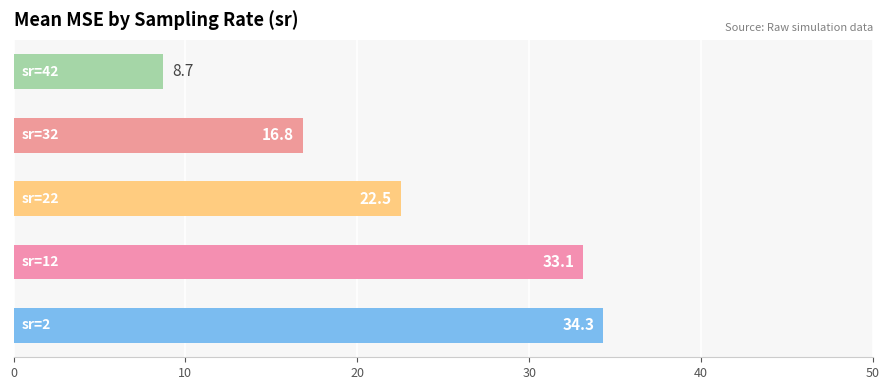

How many data points are less than 22?

2